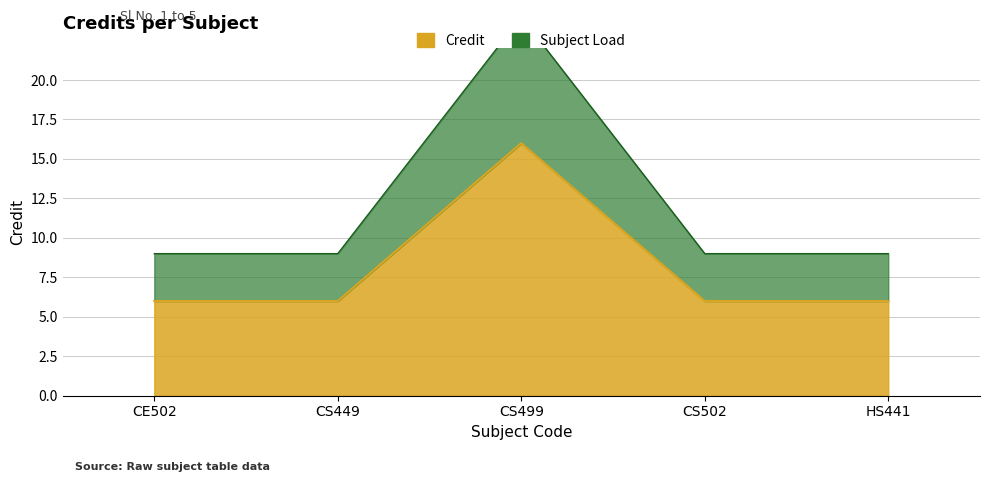

The value at HS441 is 6. True or false?

True